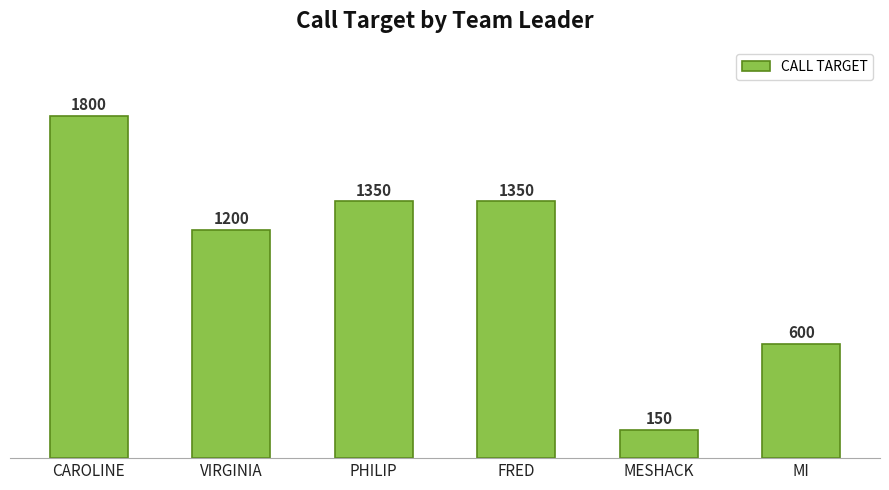

Where does the data first go above 1350?

CAROLINE